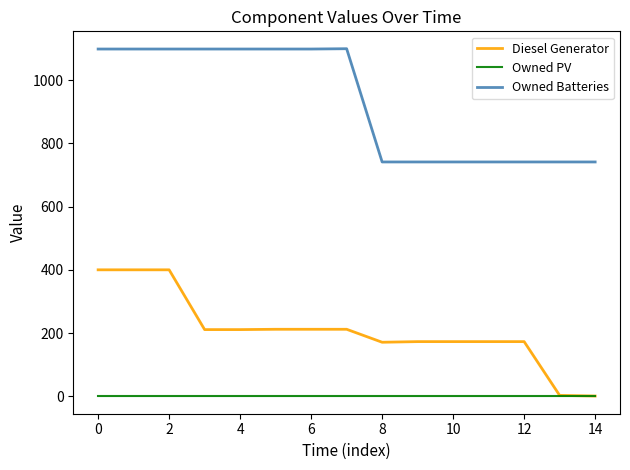

Which series has the largest total across all categories?

Owned Batteries